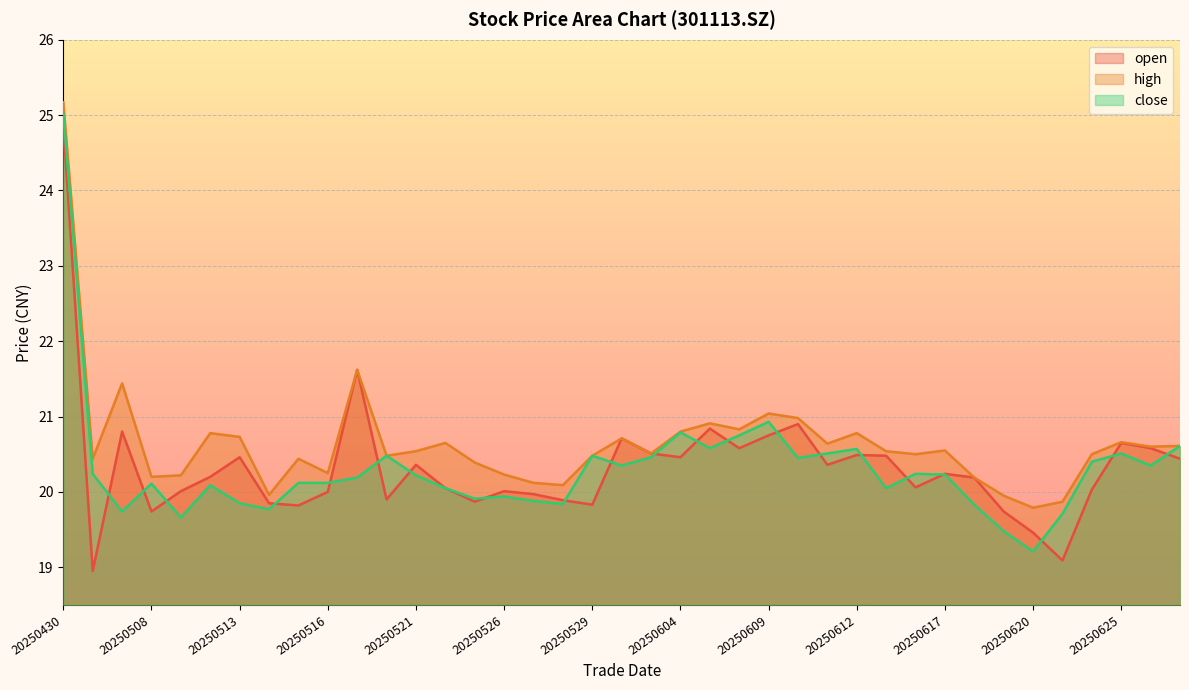

Is the value of close at 20250527 greater than the value of open at 20250616?

No